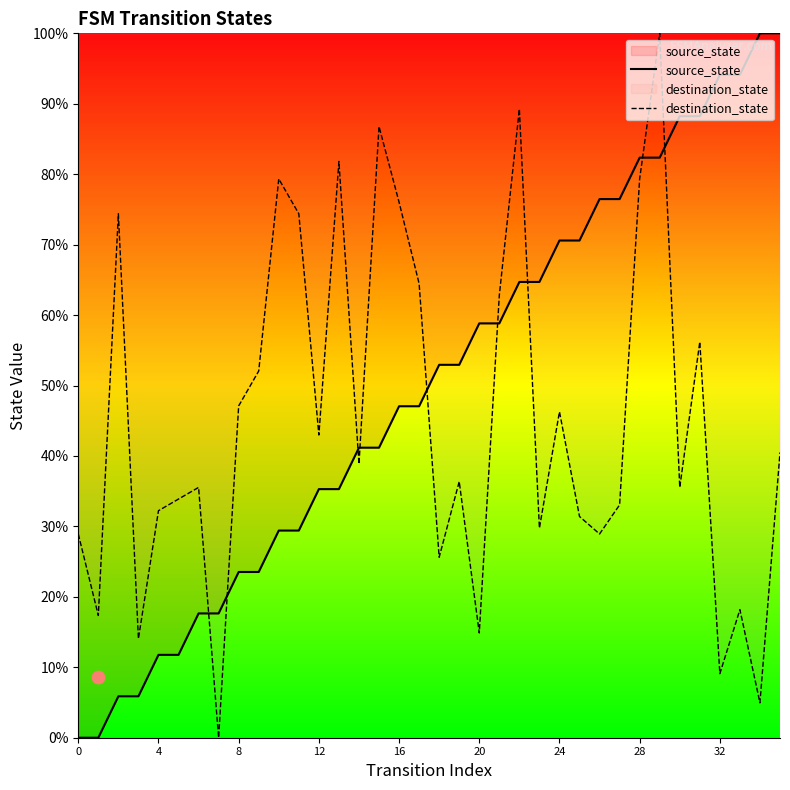

At how many categories does at least one series exceed 83?

9